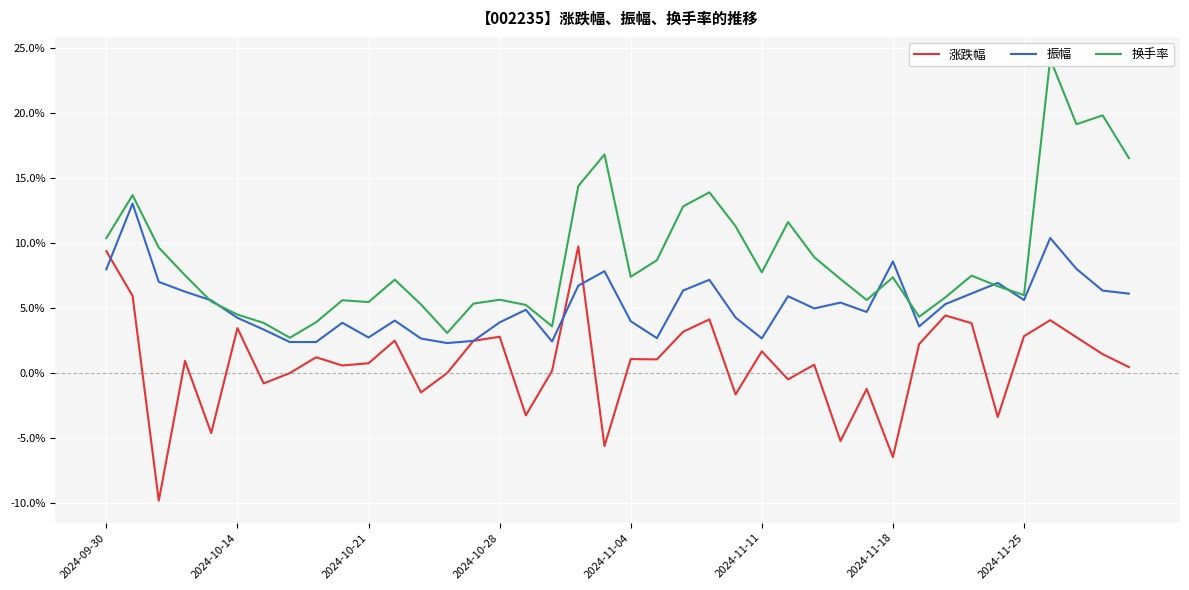

What is the difference between the 涨跌幅 values at 2024-11-18 and 2024-11-04?

7.5